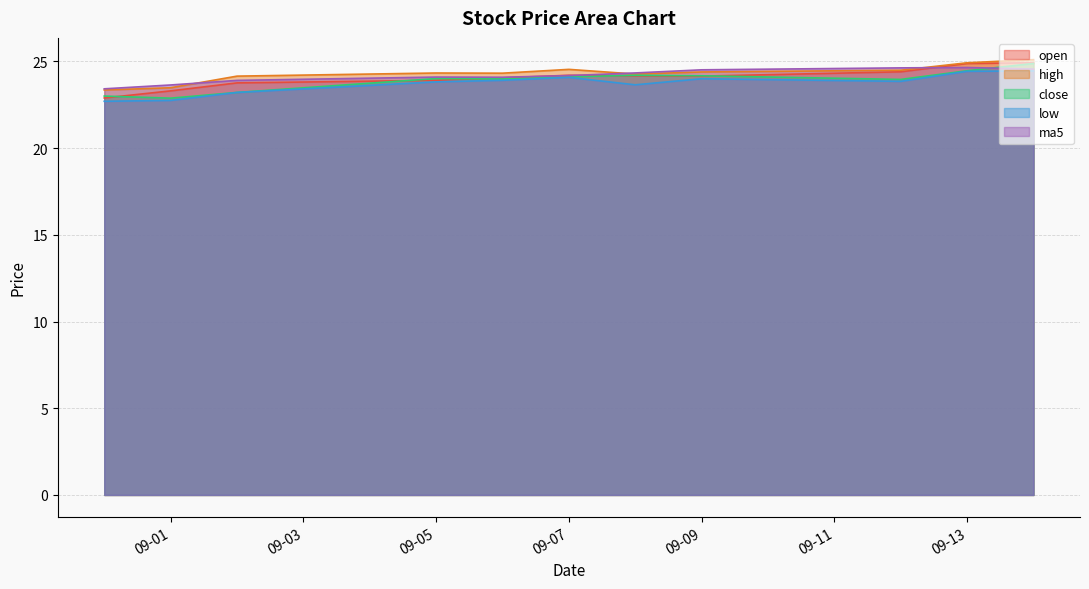

Does the chart have visible grid lines?

Yes